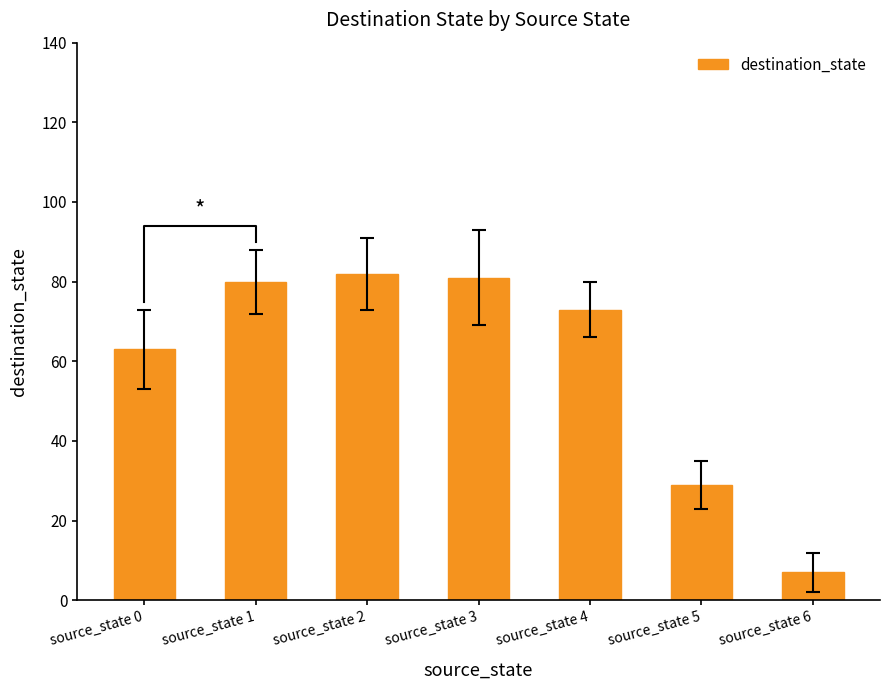

Are the bars grouped side by side (vs. stacked)?

No